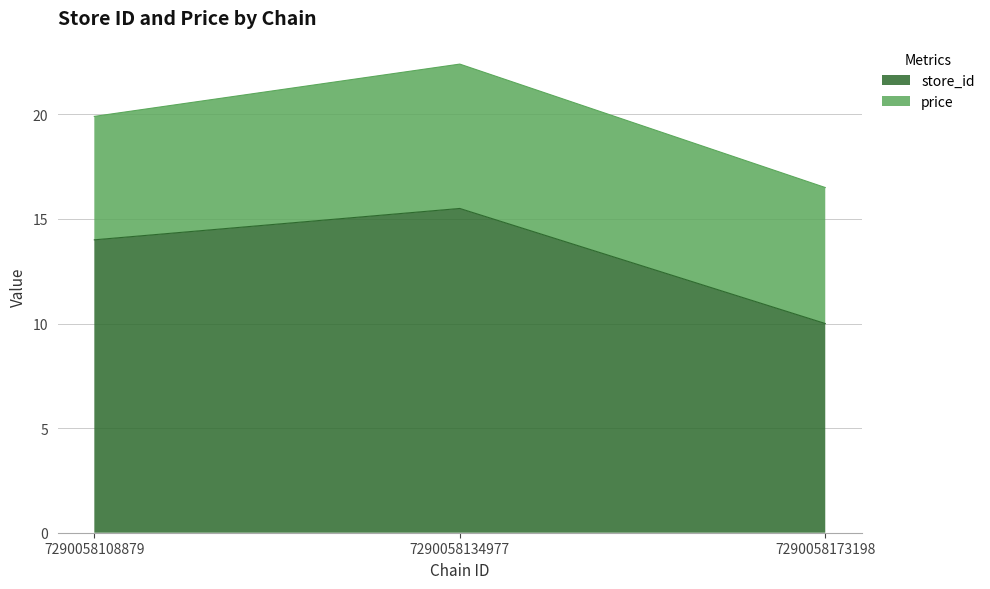

What is the average value of the store_id series?

13.2